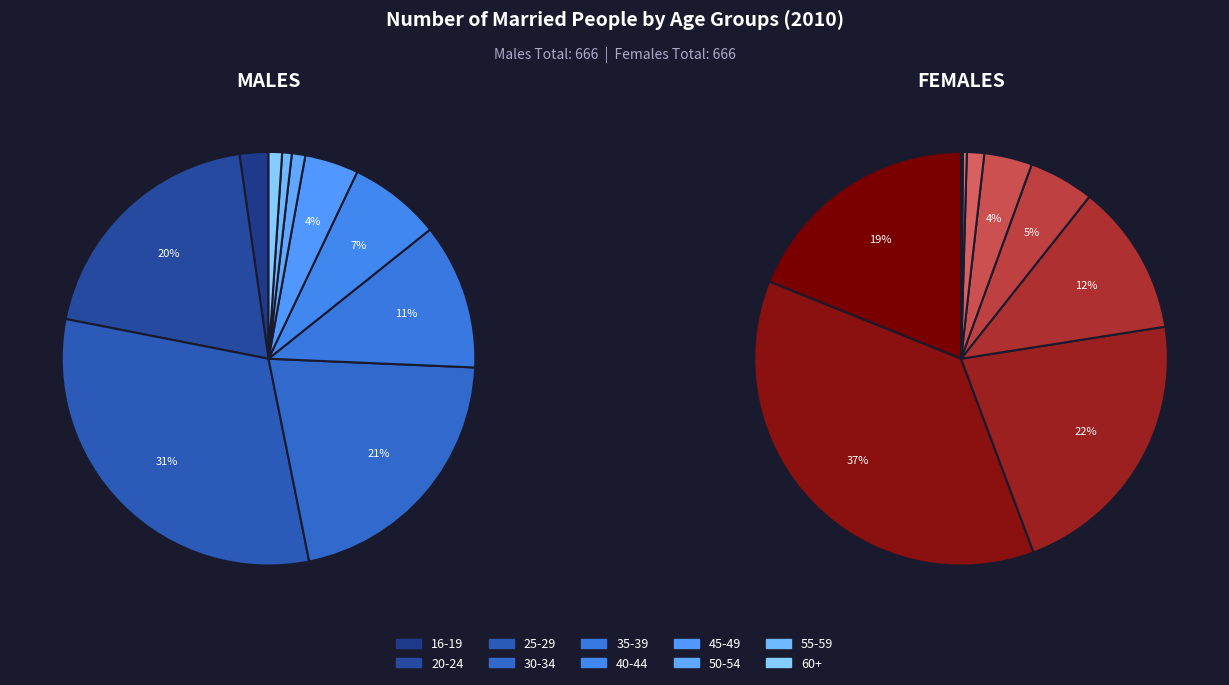

Is it true that 16-19 is 9% of the pie?

False